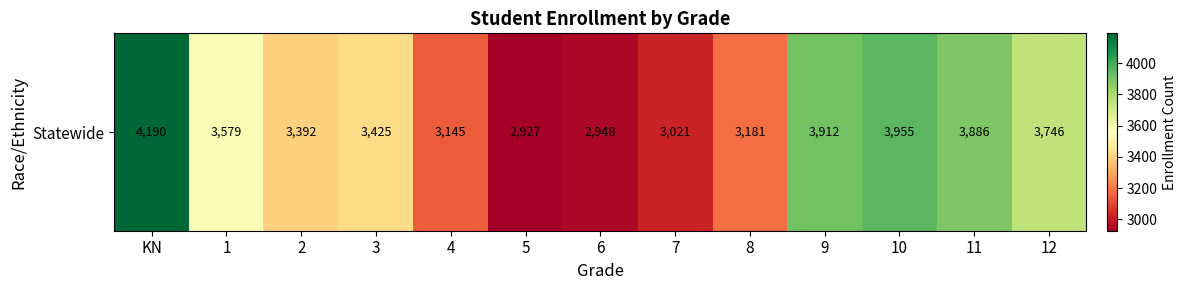

The value at 12 is 3746. True or false?

True